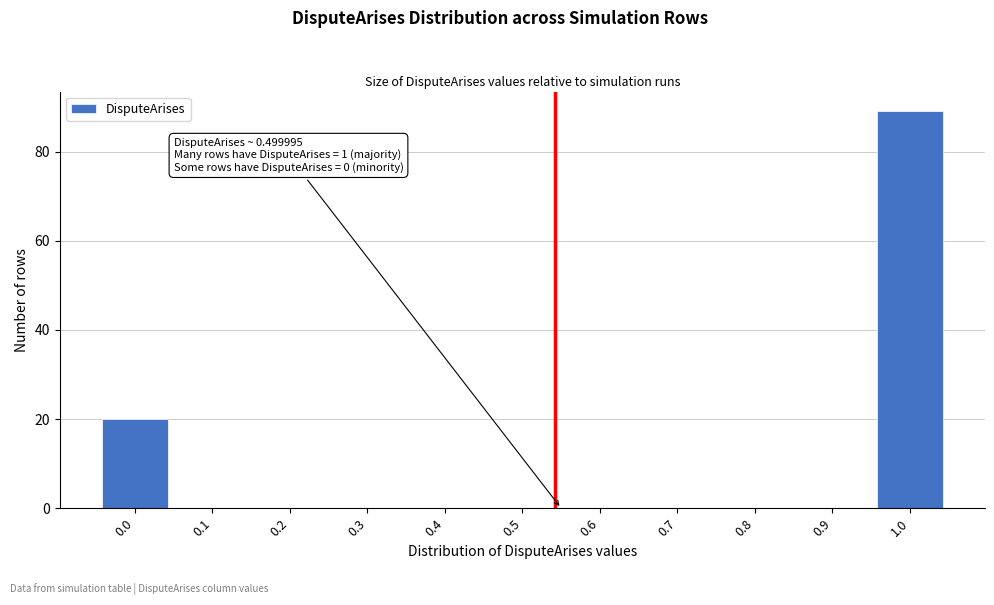

Reading left to right, extract all data points from this chart.

0.0=20	0.1=0	0.2=0	0.3=0	0.4=0	0.5=0	0.6=0	0.7=0	0.8=0	0.9=0	1.0=89